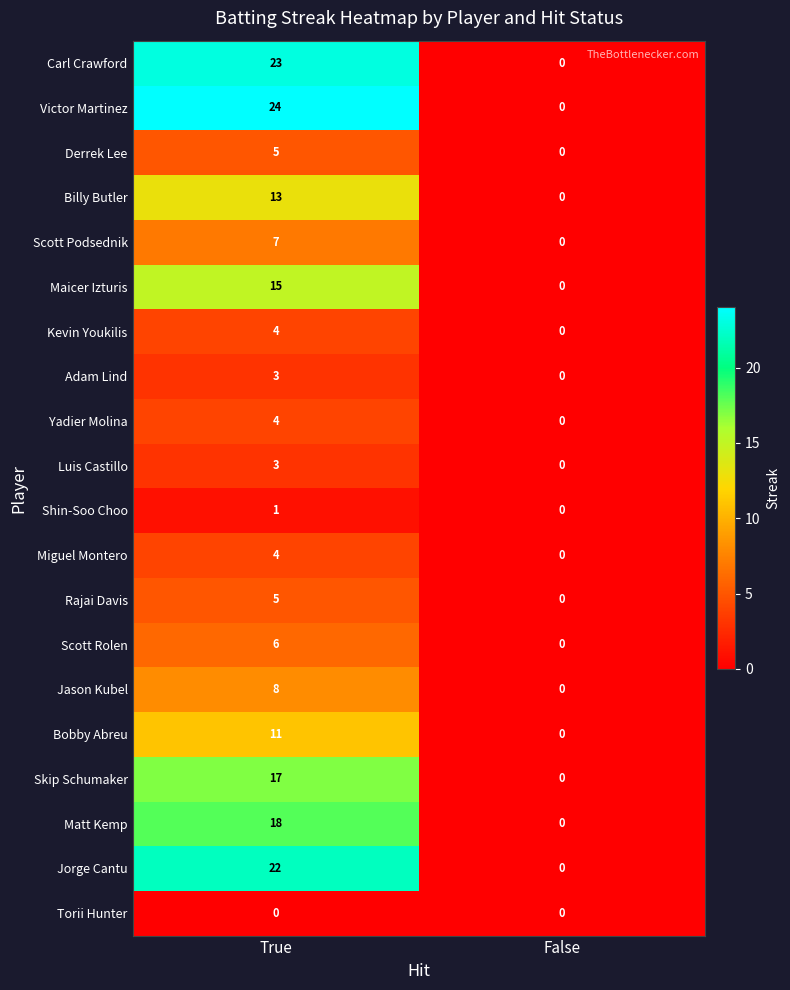

Is it true that Carl Crawford equals 39 at True?

False